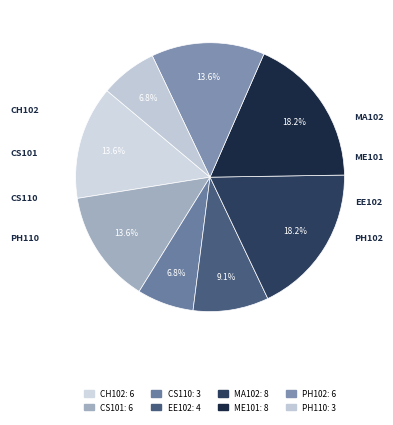

To the nearest percent, what is the combined percentage of CH102 and ME101?

32%